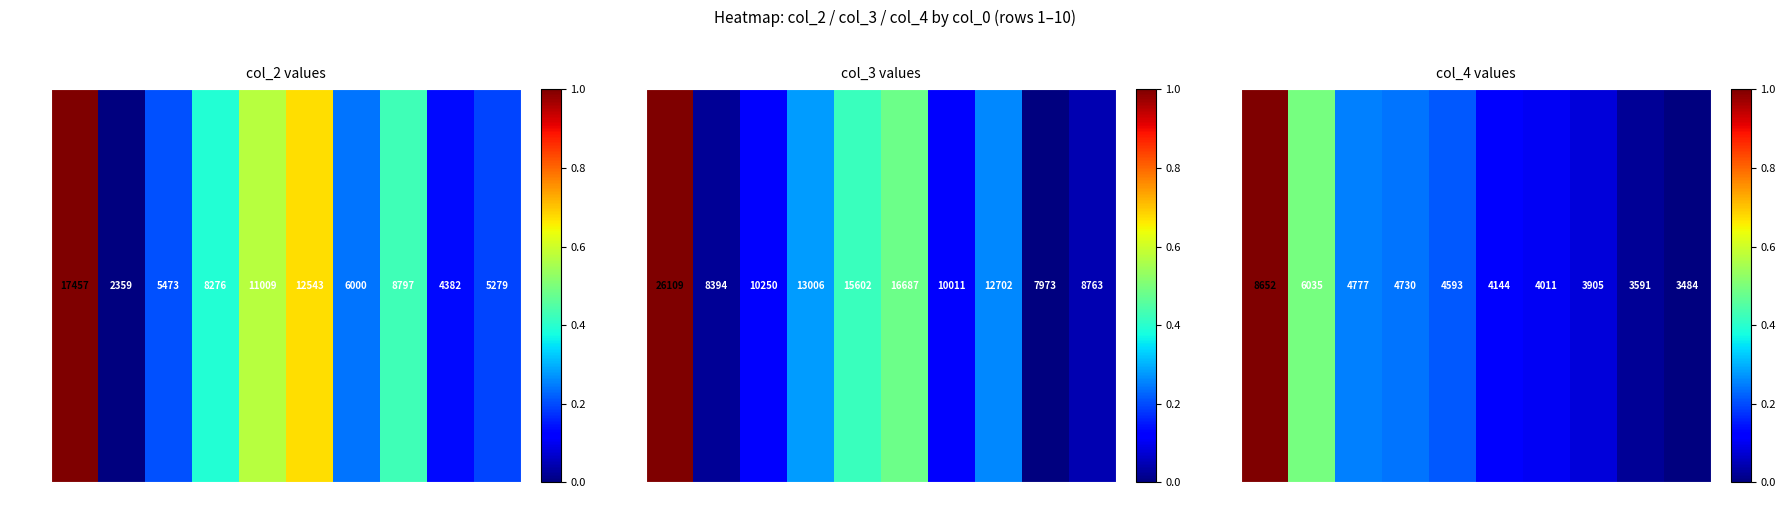

The value at 2 is 0.3. True or false?

False